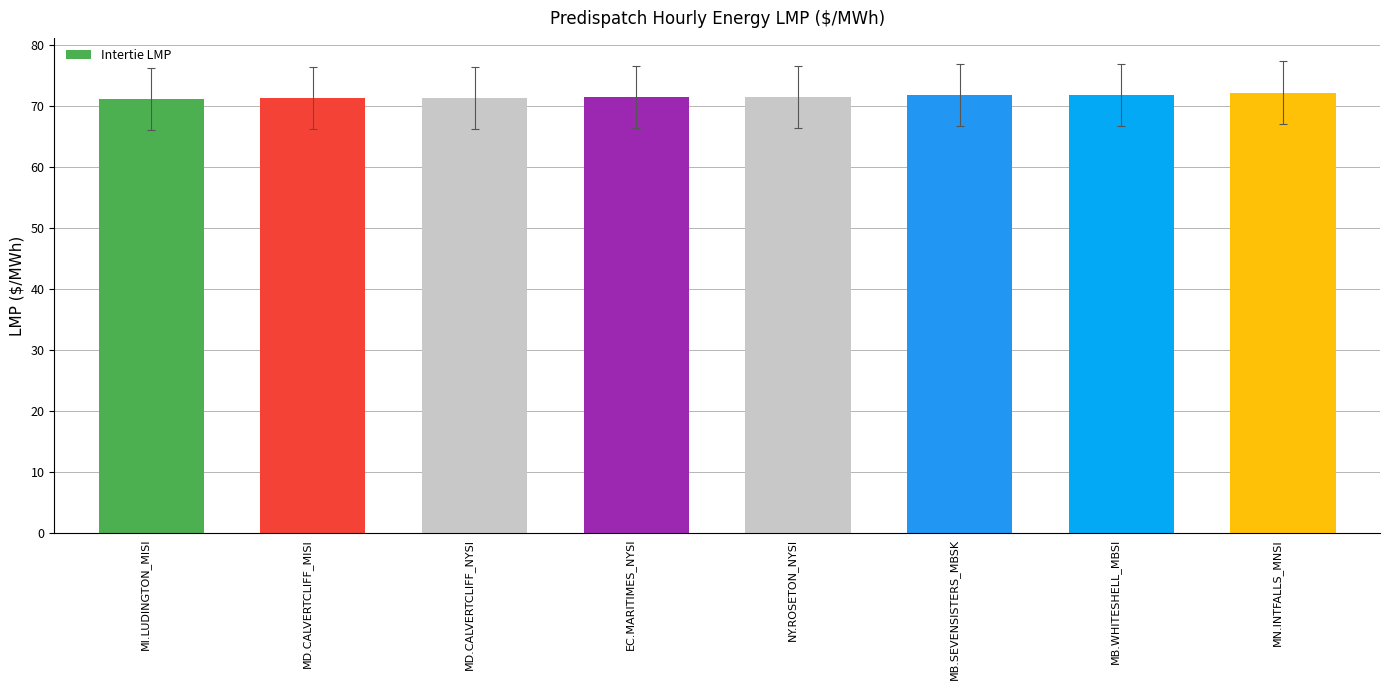

What is the difference between the maximum and second lowest values?

0.8